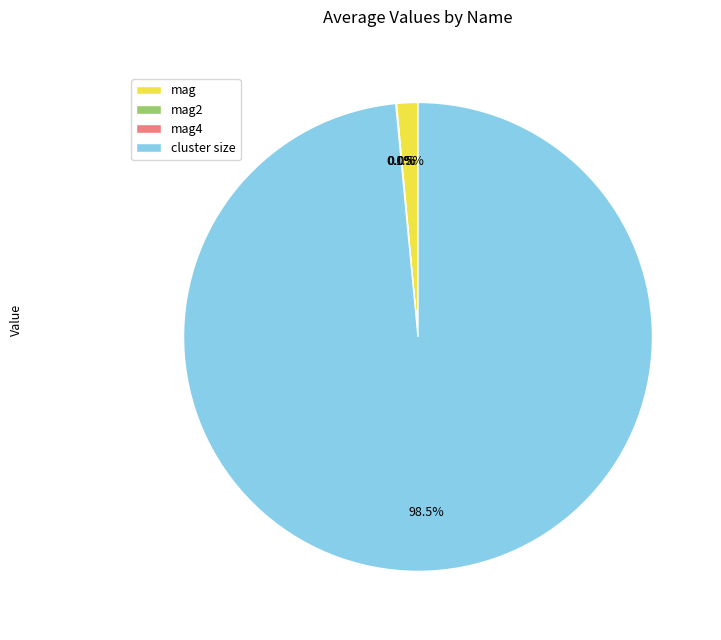

What percentage is NOT represented by cluster size?

1.5%